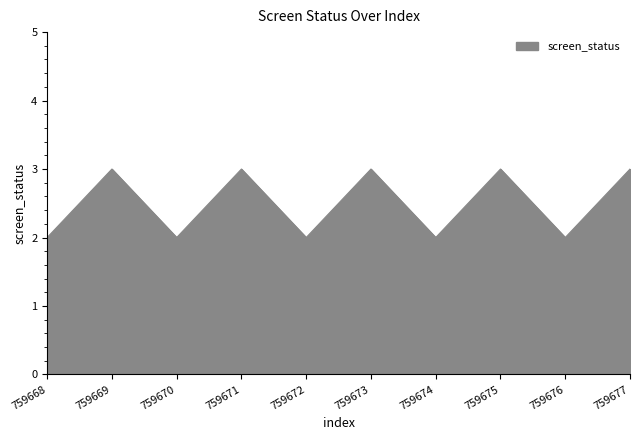

At which category does the data reach its first local valley?

759670